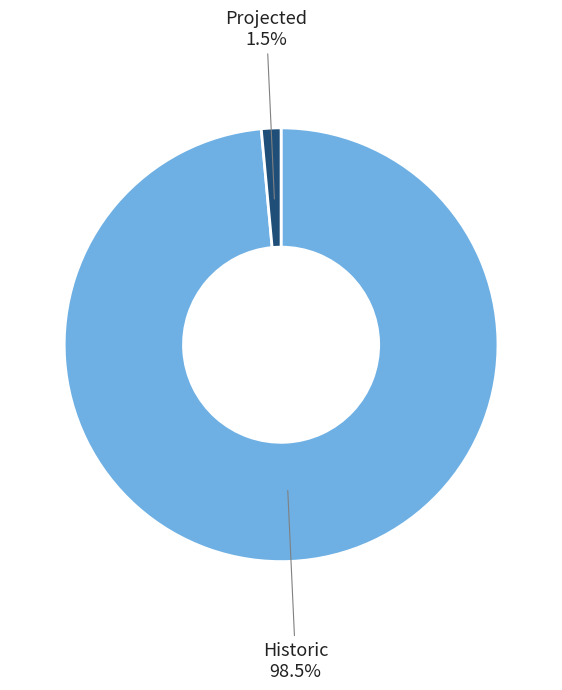

Is there any slice that represents more than half of the pie?

Yes